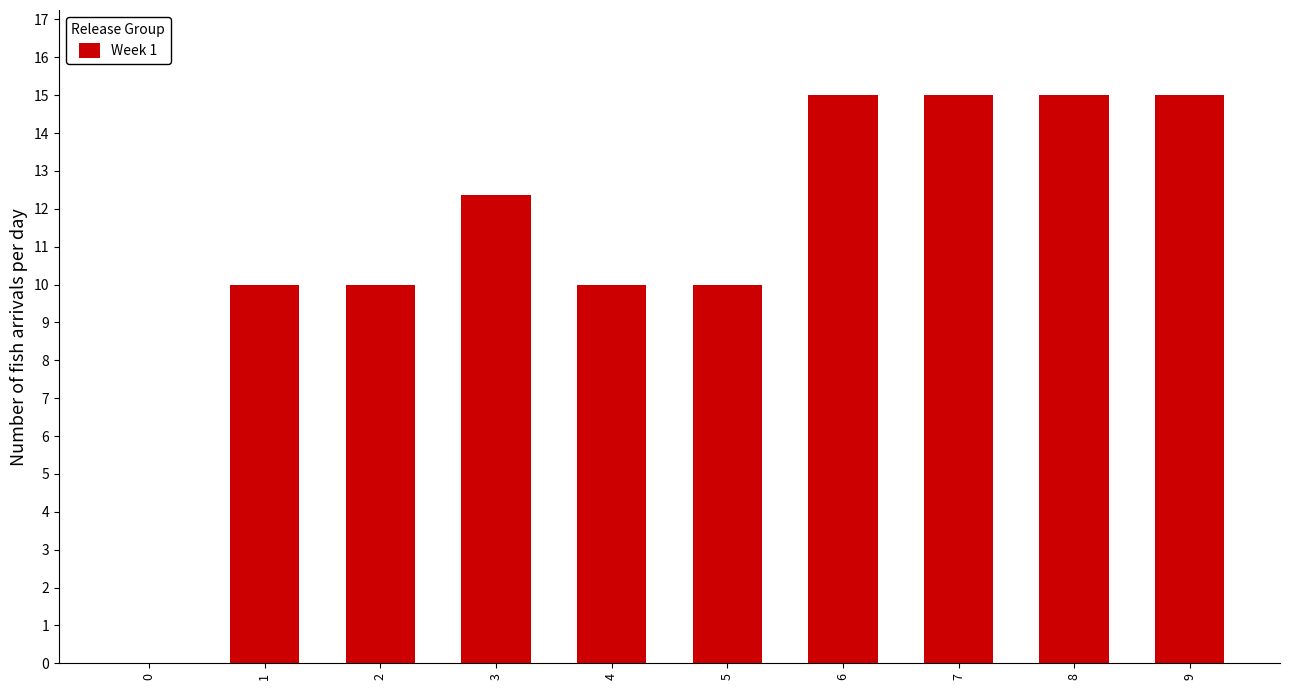

Does the chart contain stacked bars?

No